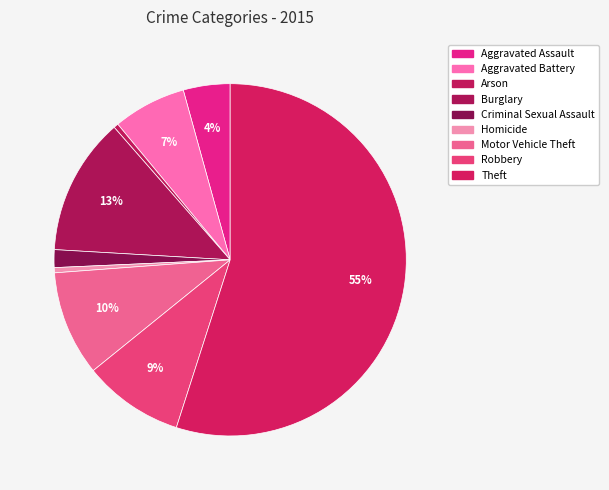

Count the number of slices in the pie.

9